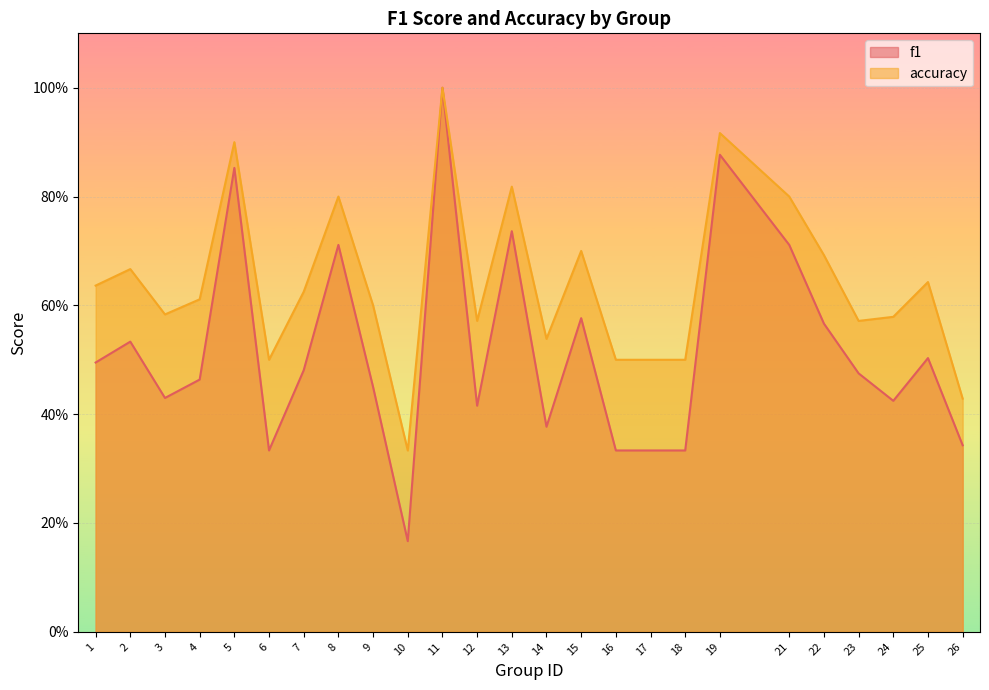

How many f1 values are between 0 and 1?

25